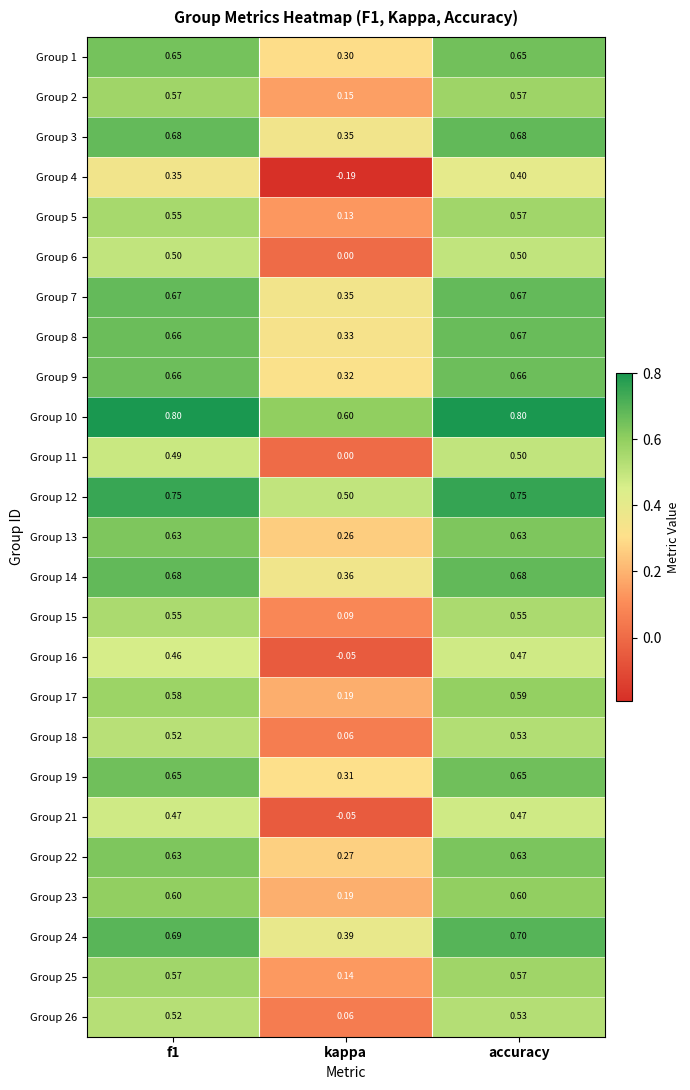

Is the value of Group 22 at accuracy greater than the value of Group 18 at accuracy?

Yes